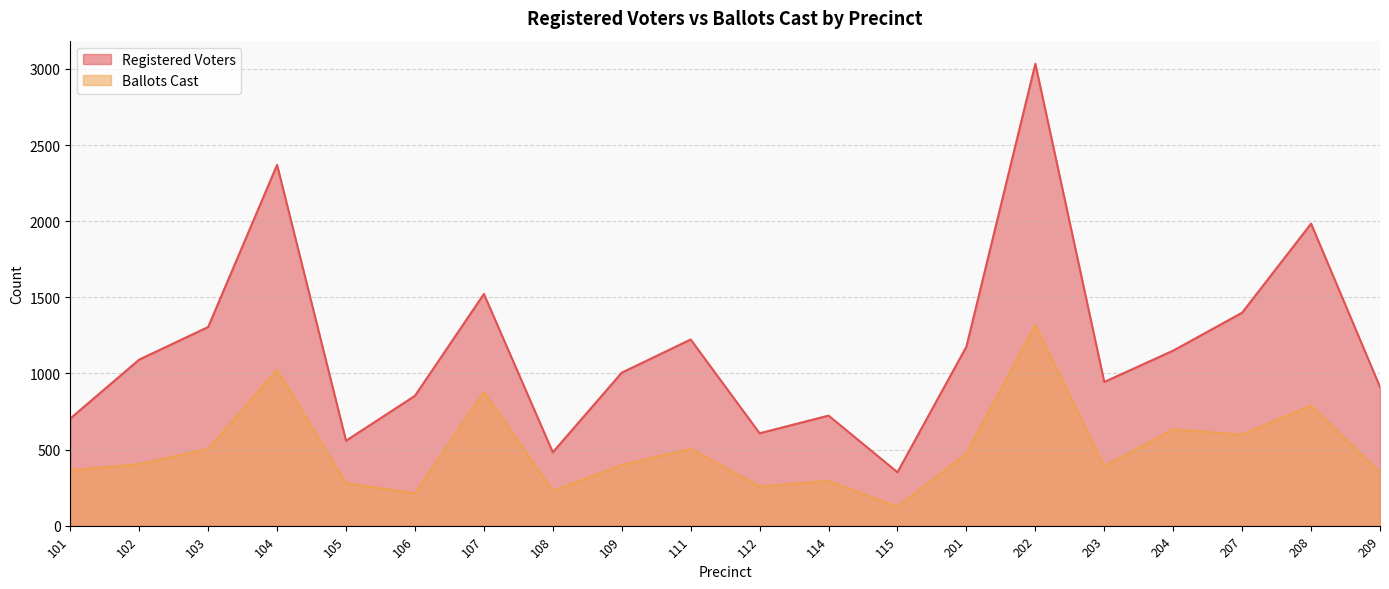

Which has a higher value, 201 or 102?

201